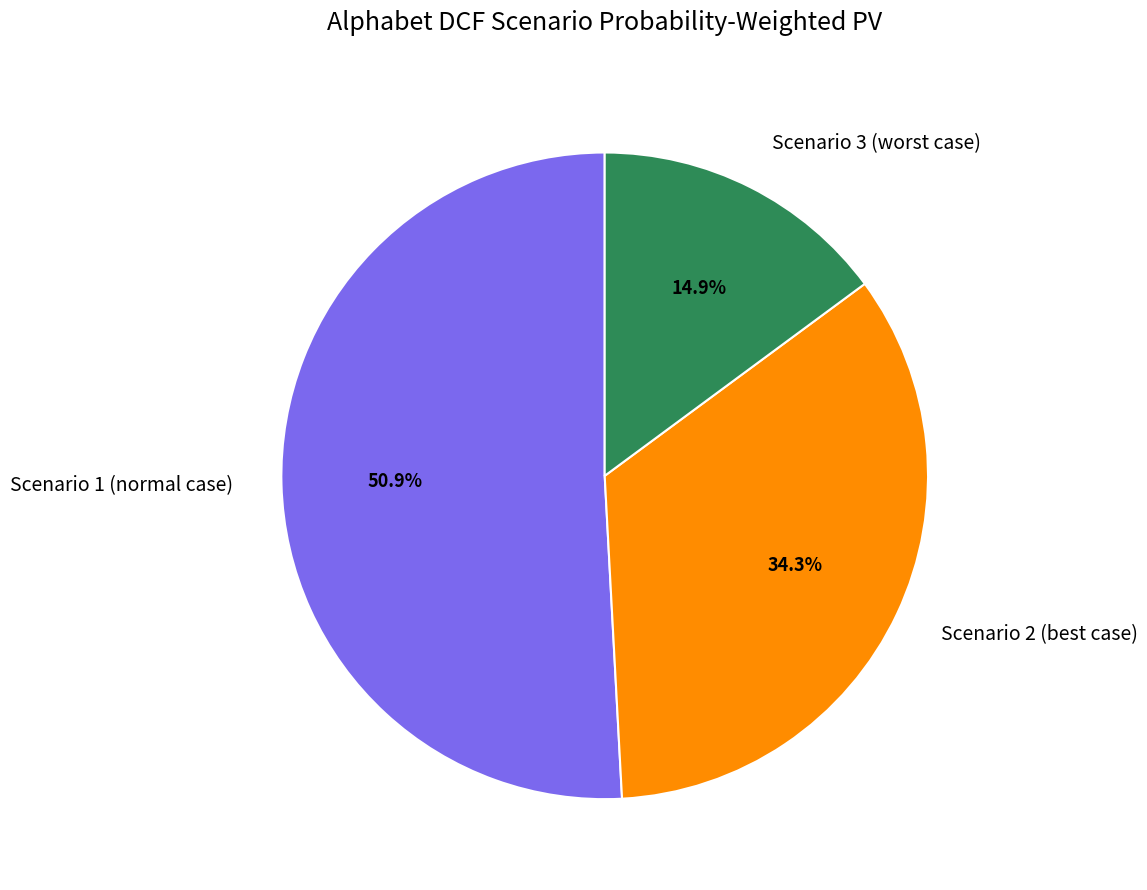

What is the total percentage of Scenario 2 (best case) and Scenario 1 (normal case)?

85.1%